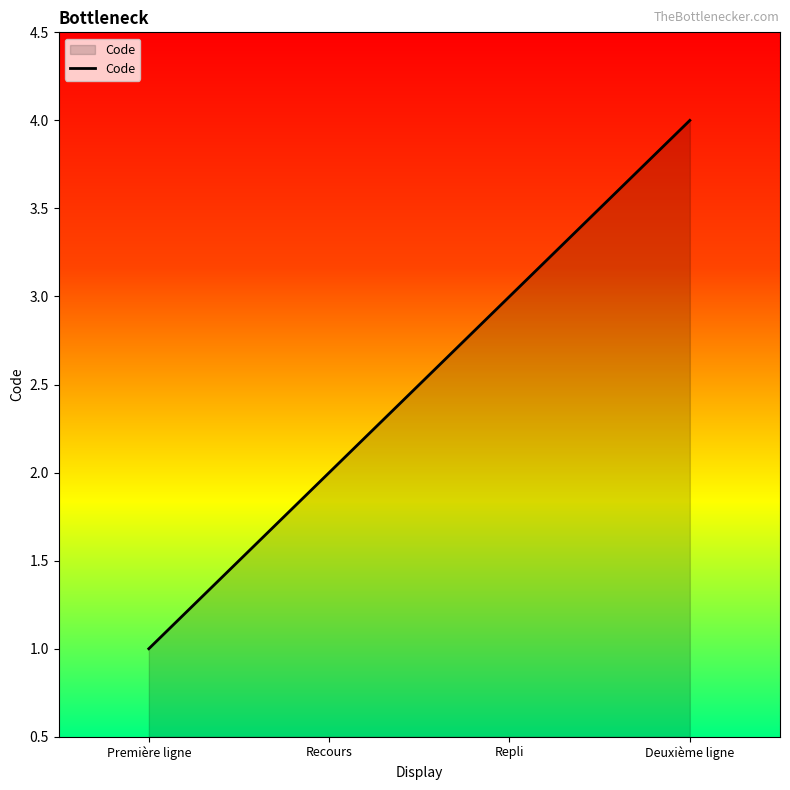

Rank the categories by value from lowest to highest.

Première ligne, Recours, Repli, Deuxième ligne